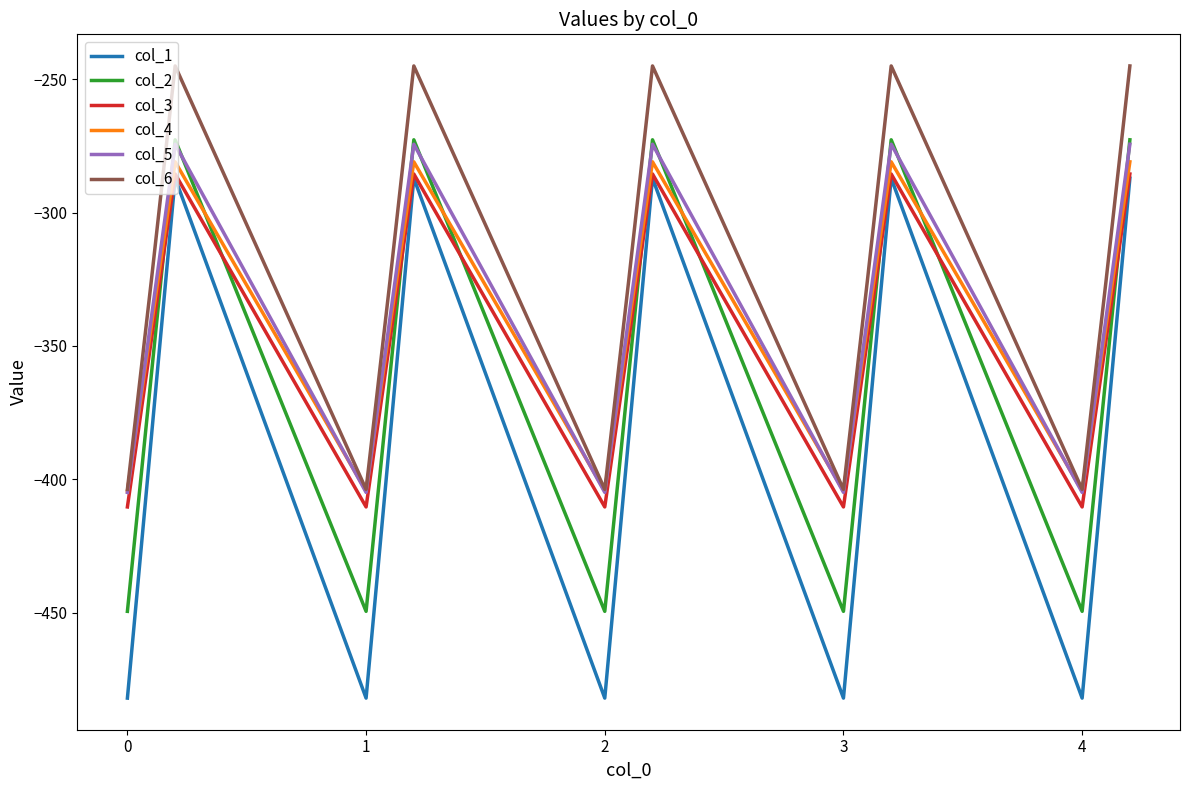

Which series has the largest total across all categories?

col_6